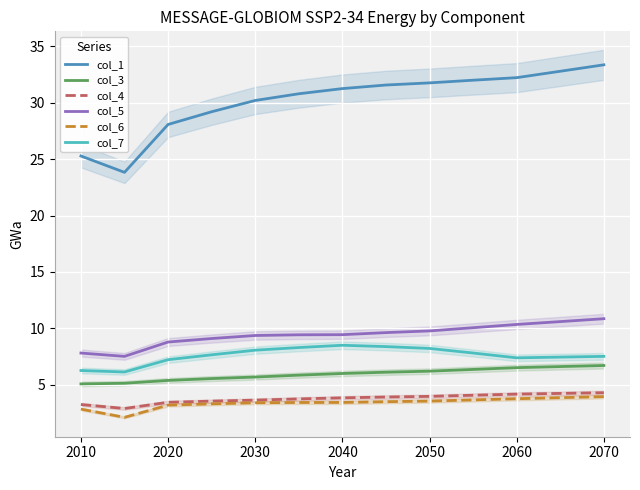

The col_3 series shows 8.8 at 2040. True or false?

False